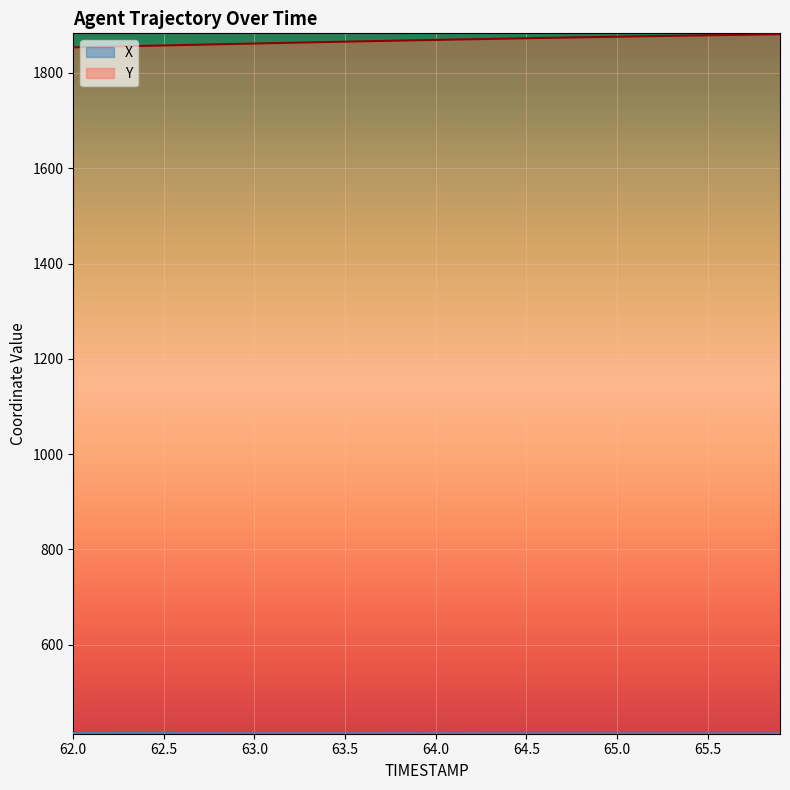

How many lines are shown in the chart?

2